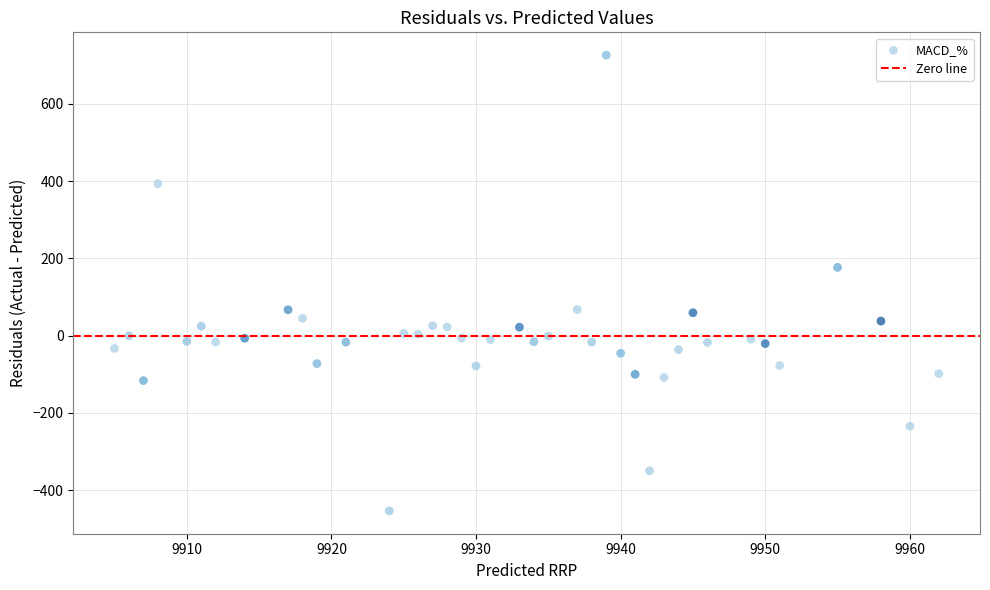

What Y value in the scatter plot is closest to 136?

176.6